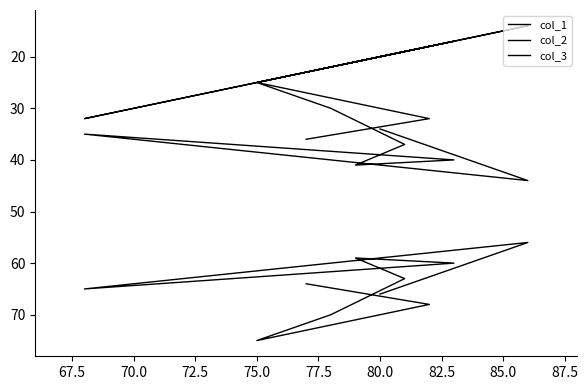

The value of col_2 at 87.5 is 22. True or false?

False